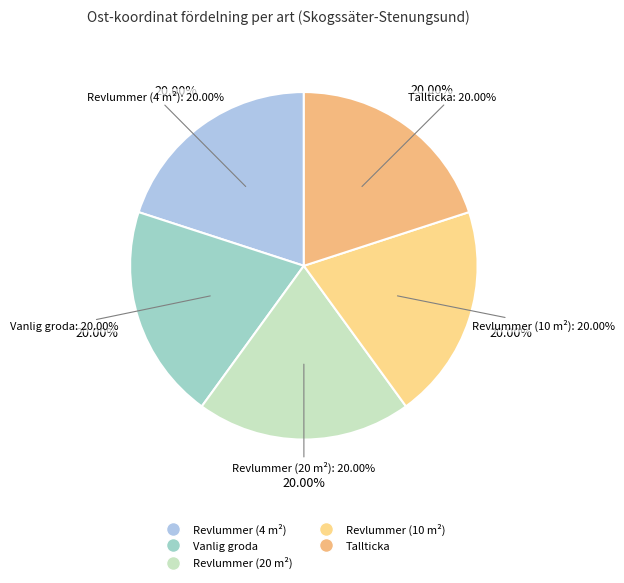

True or false: Vanlig groda accounts for 26% of the total.

False